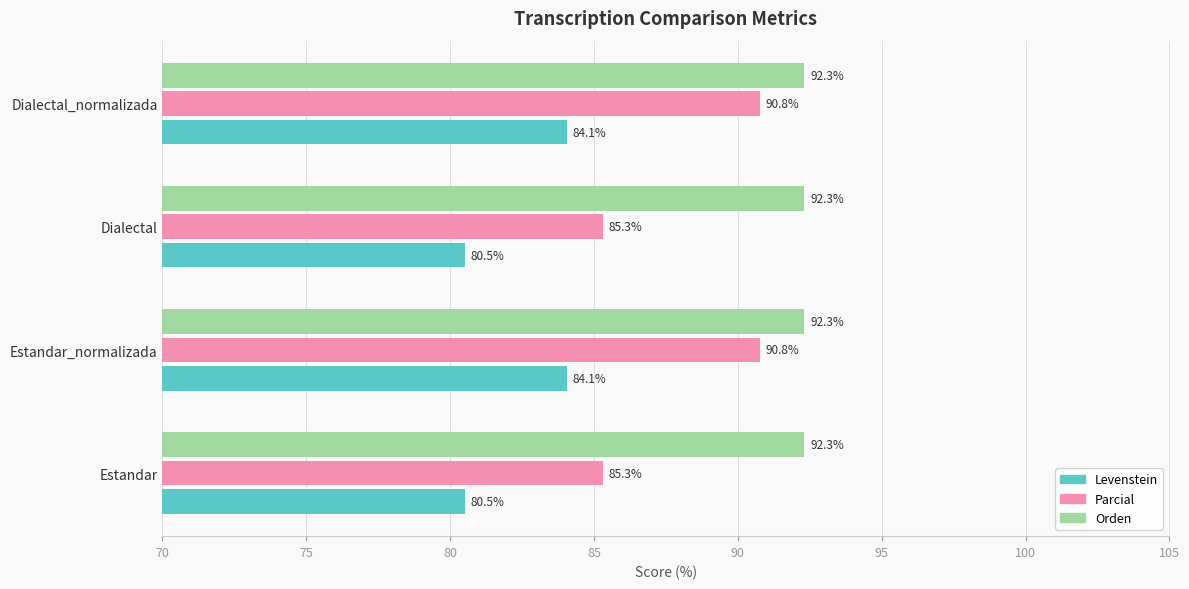

What is the maximum value for Orden?

92.3